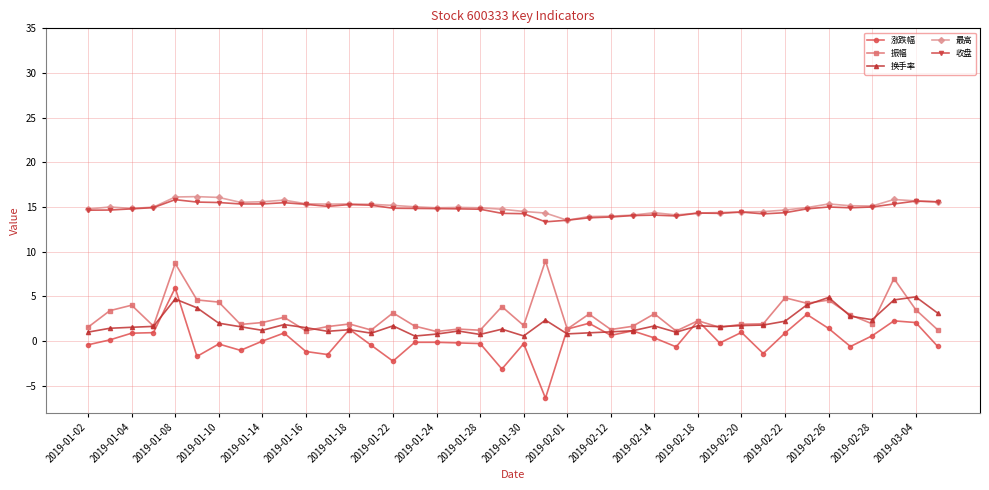

Which series has the widest spread of values?

涨跌幅